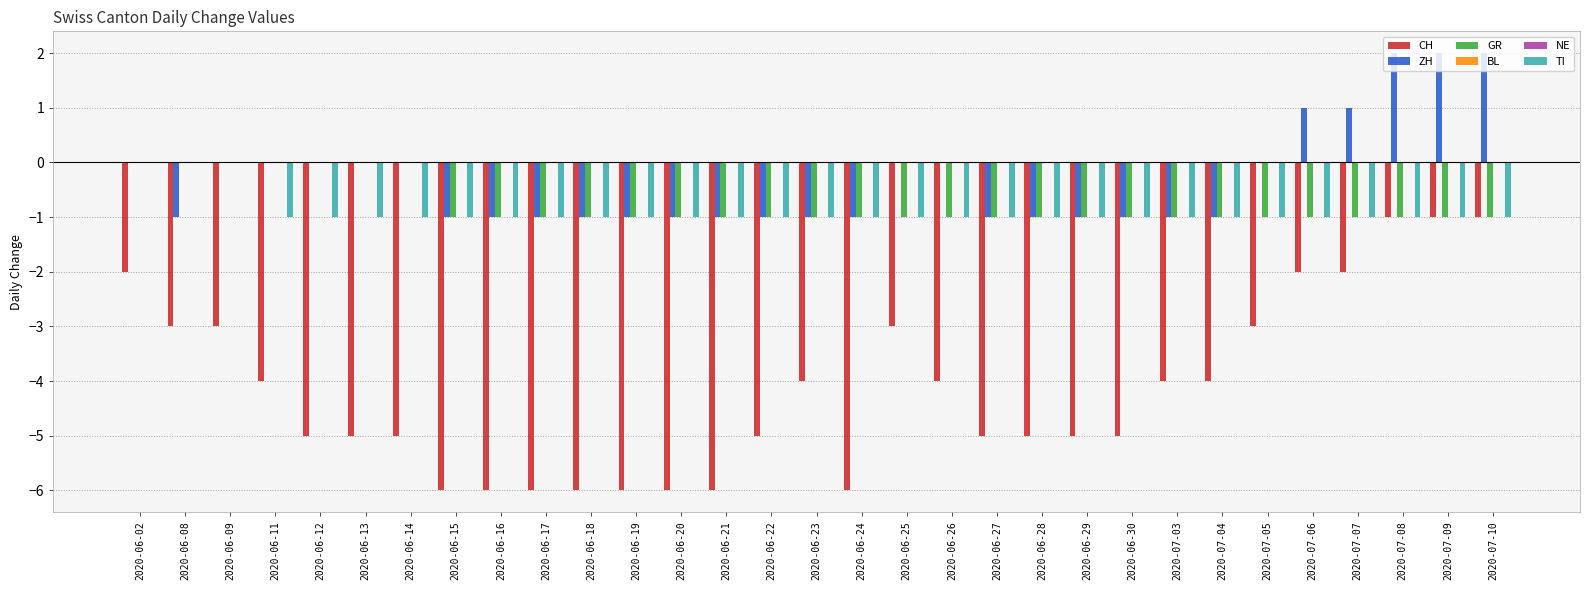

How many categories are shown in the chart?

31